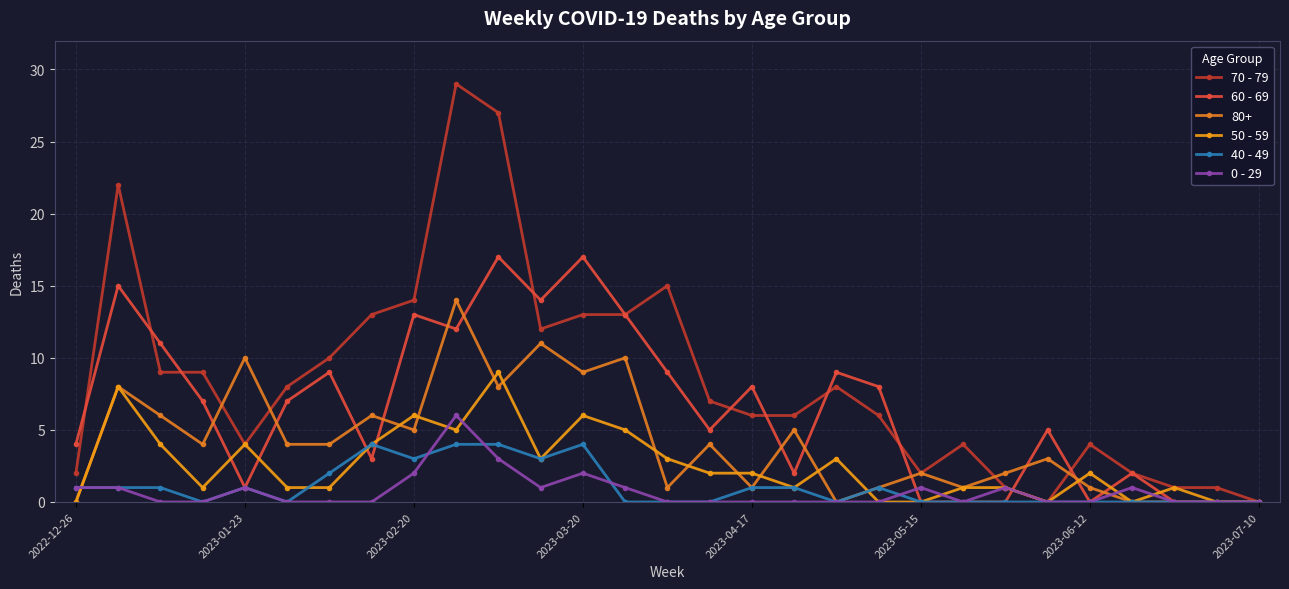

How many series are shown in this chart?

6